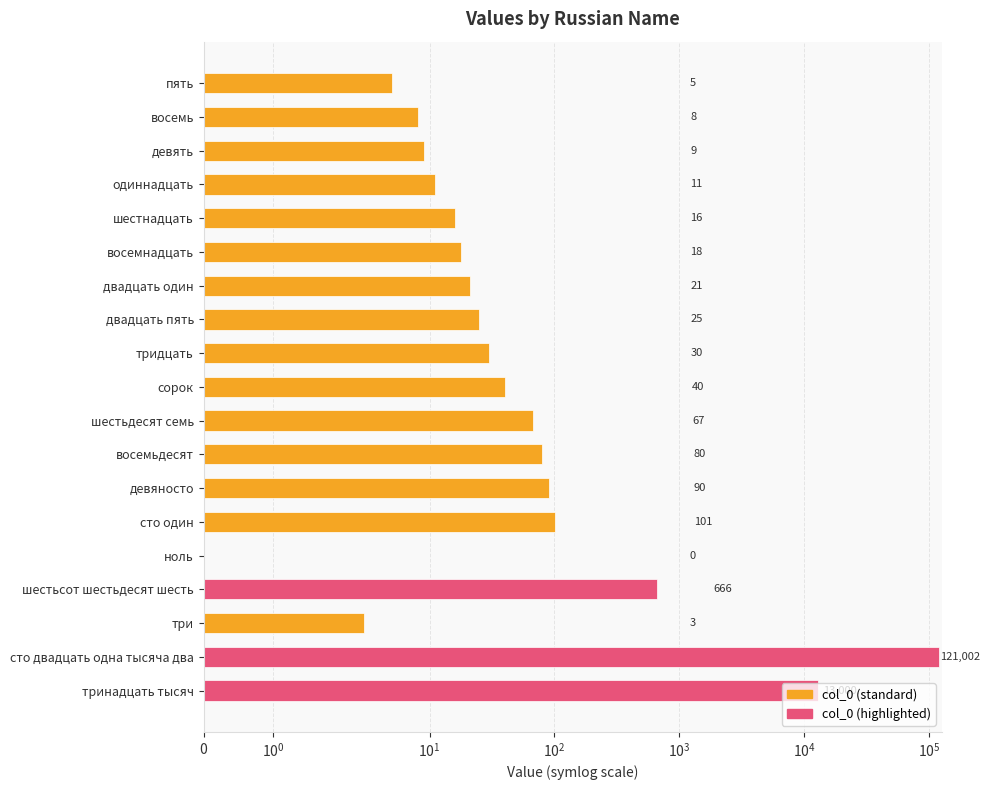

Reading left to right, transcribe all the data shown in this chart.

5	8	9	11	16	18	21	25	30	40	67	80	90	101	0	666	3	121002	13000